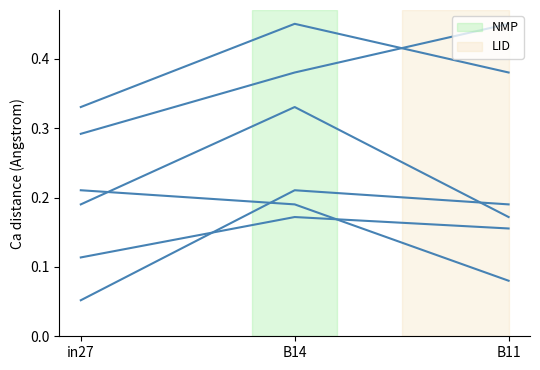

What is the label of the 1st point from the left?

in27